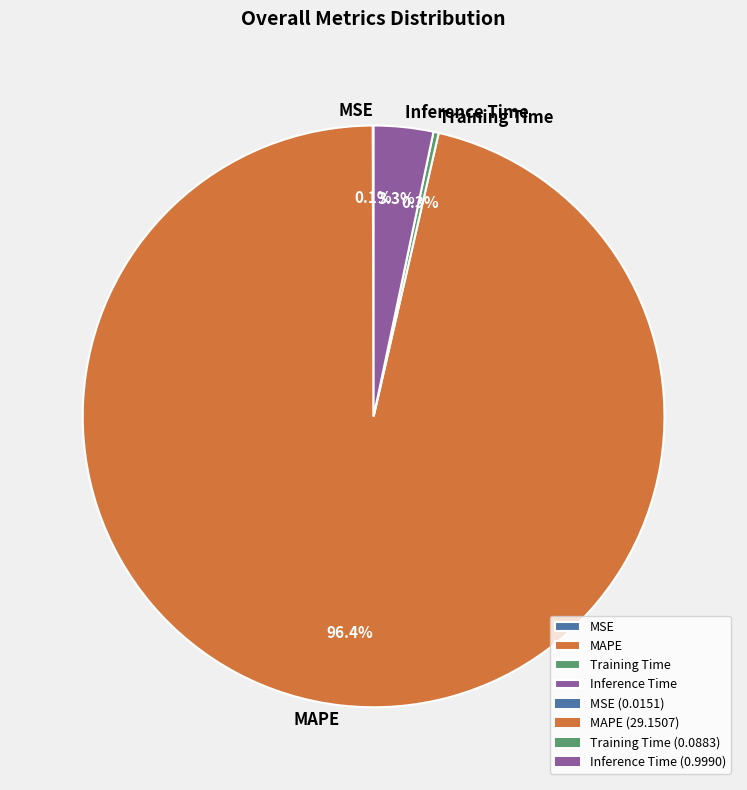

Between MAPE and Training Time, which is larger?

MAPE